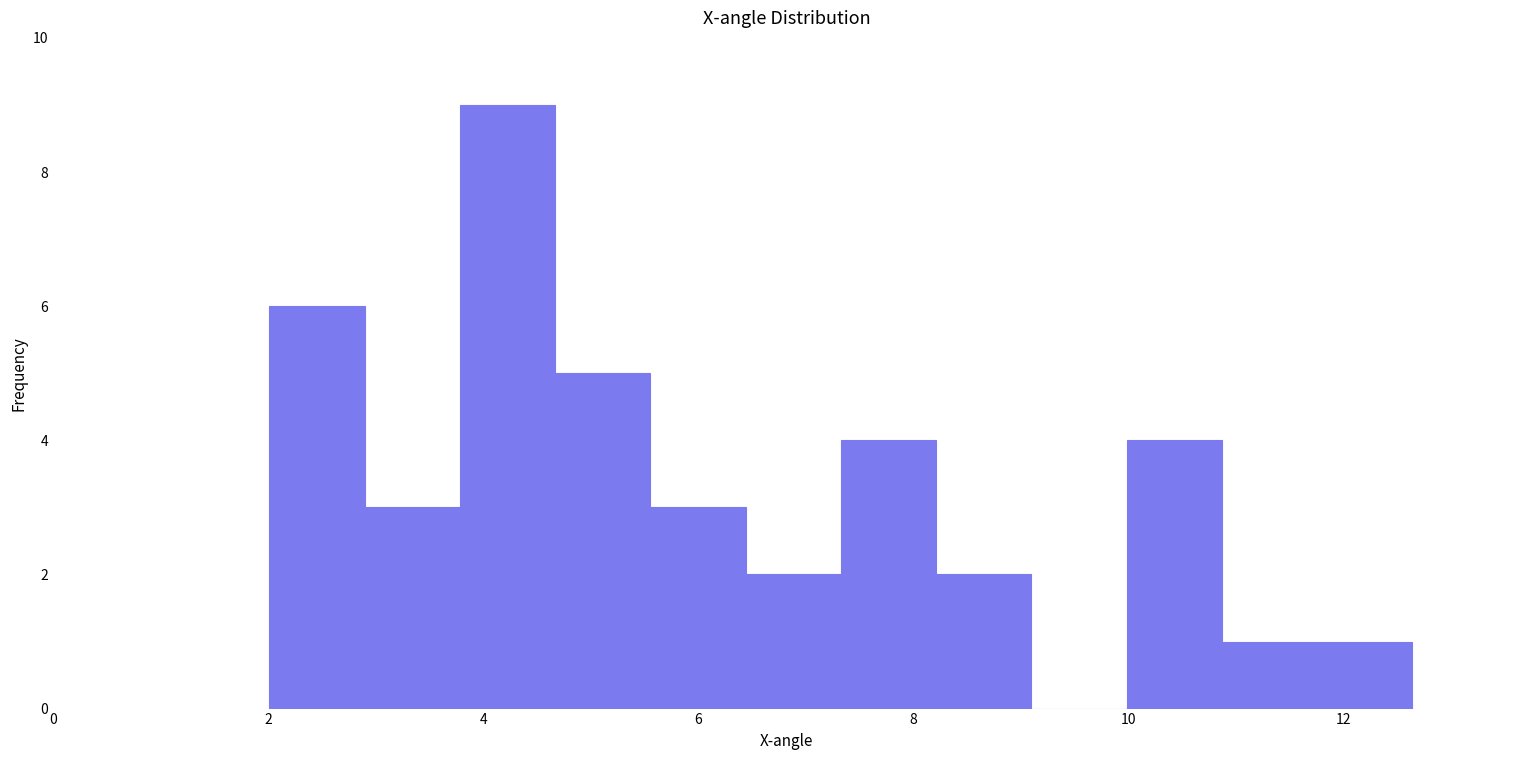

What is the height of the bar covering 7.4 to 8.2 on the x-axis? Neither the bar edges nor the heights are printed on the chart, so give them approximately, as read against the axes.

4